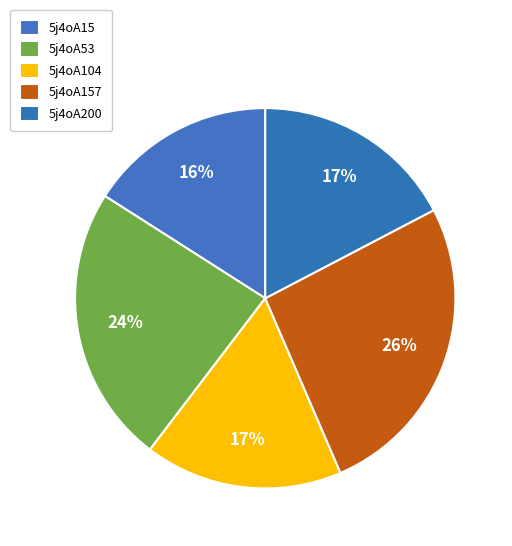

To the nearest percent, what is the difference between the largest and smallest slice percentages?

10%